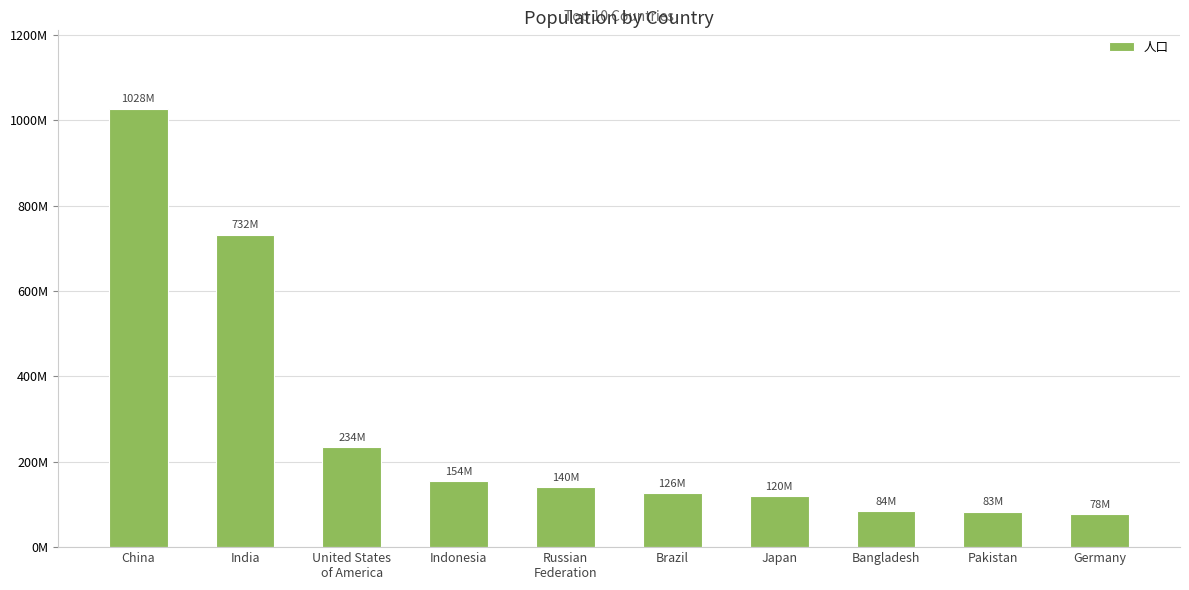

Does the chart contain any negative values?

No